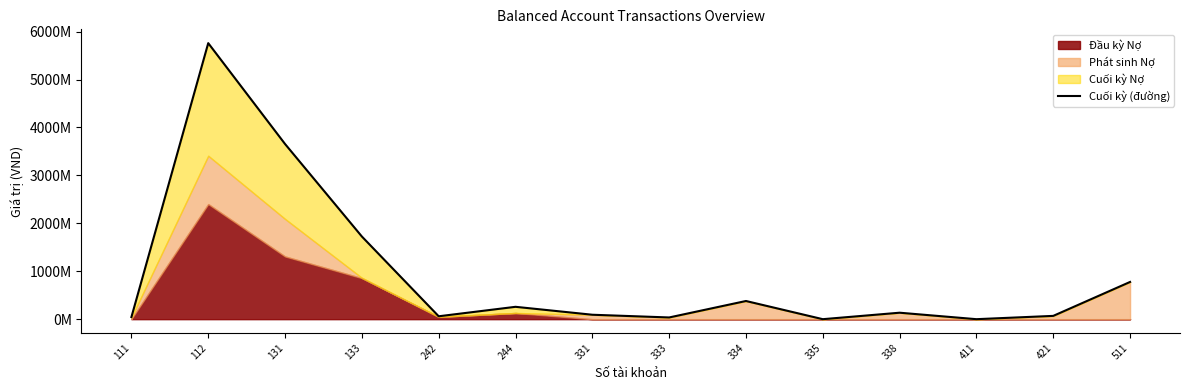

What is the change in value from 131 to 338?

-3519887262